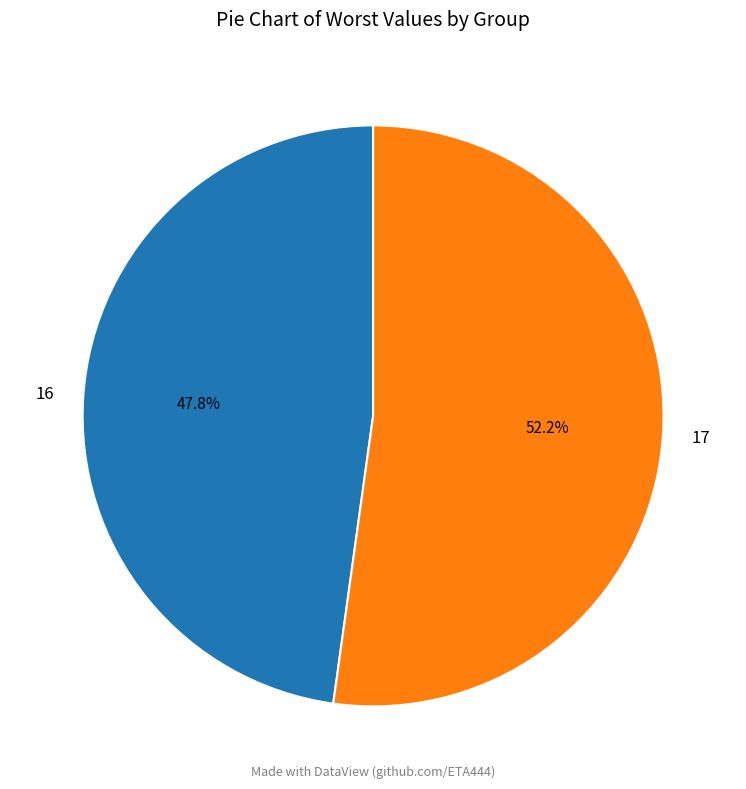

What is the total percentage of 17 and 16?

100.0%